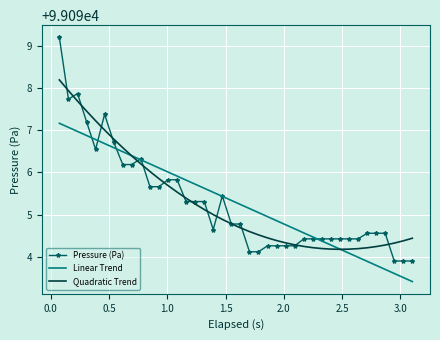

What is the highest value of the Linear Trend series?

99097.2